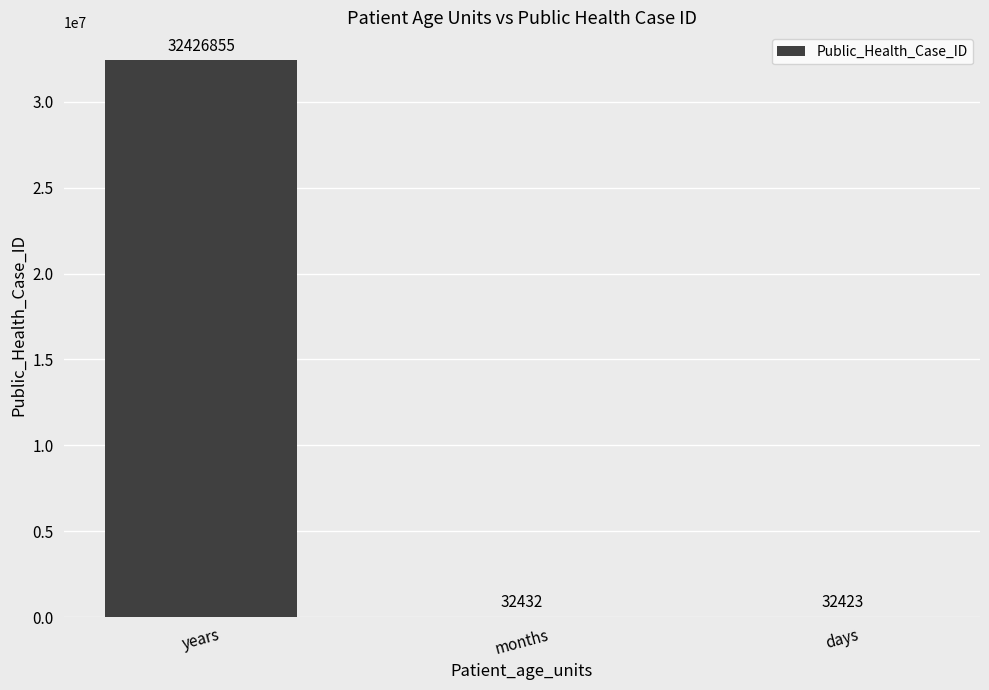

What is the sum of all values?

32491710